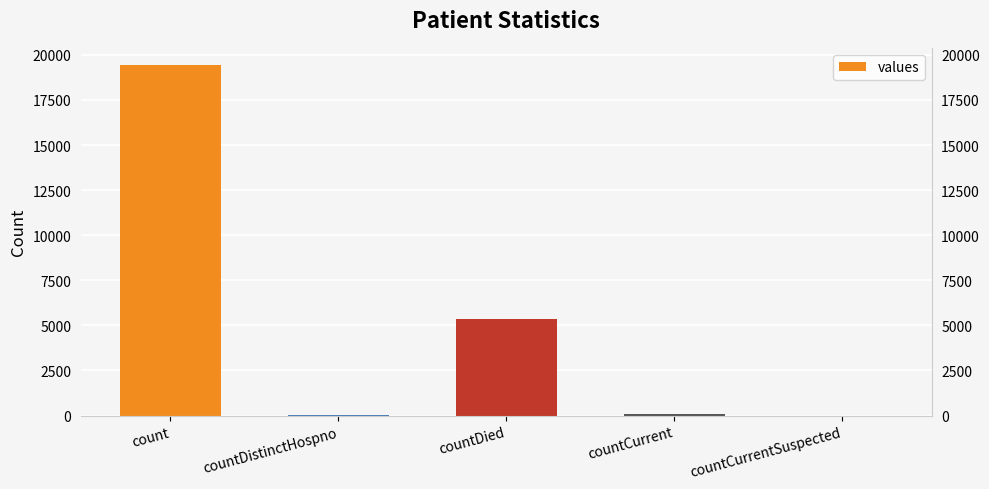

Where does the data first go above 60?

count